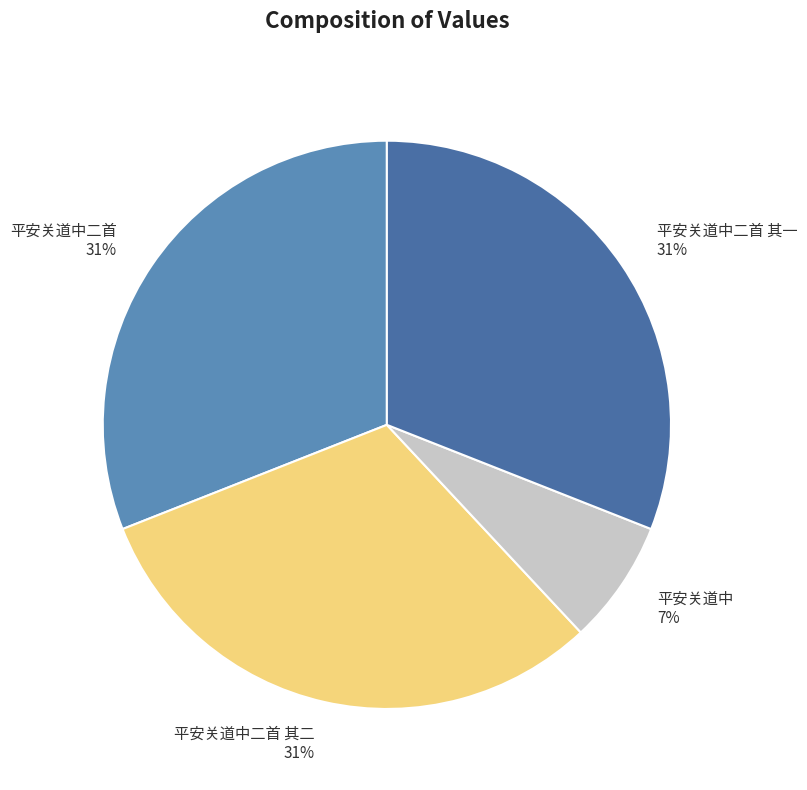

Between 平安关道中二首 and 平安关道中, which is larger?

平安关道中二首